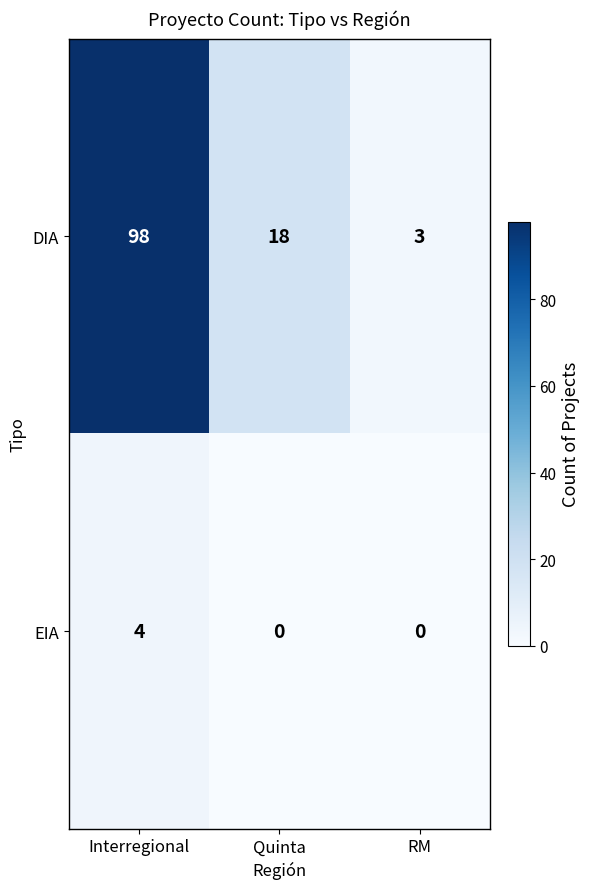

How many data points does each series have?

3